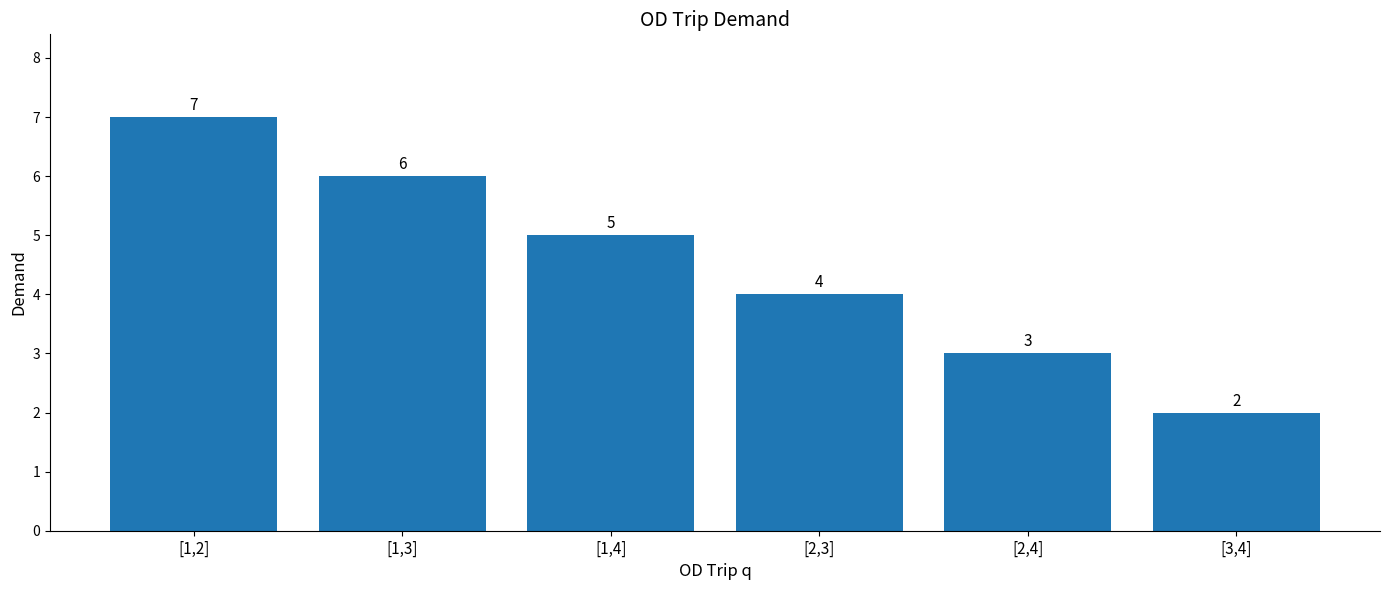

The value at [1,4] is 5. True or false?

True